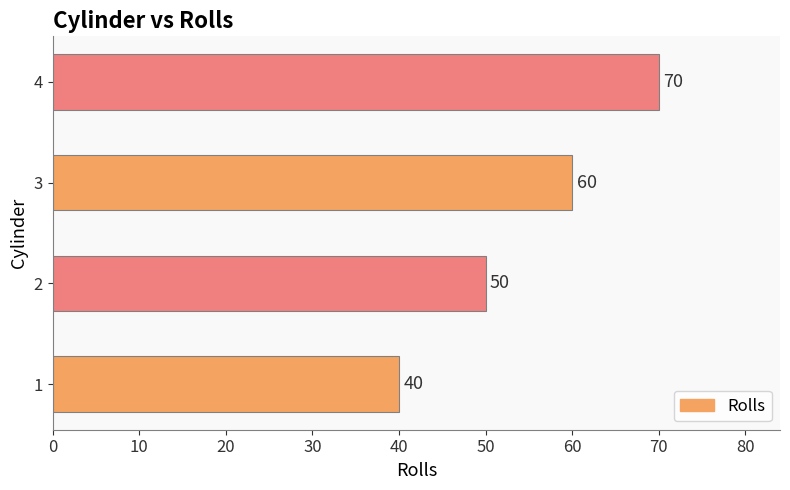

How many bars are there in total?

4